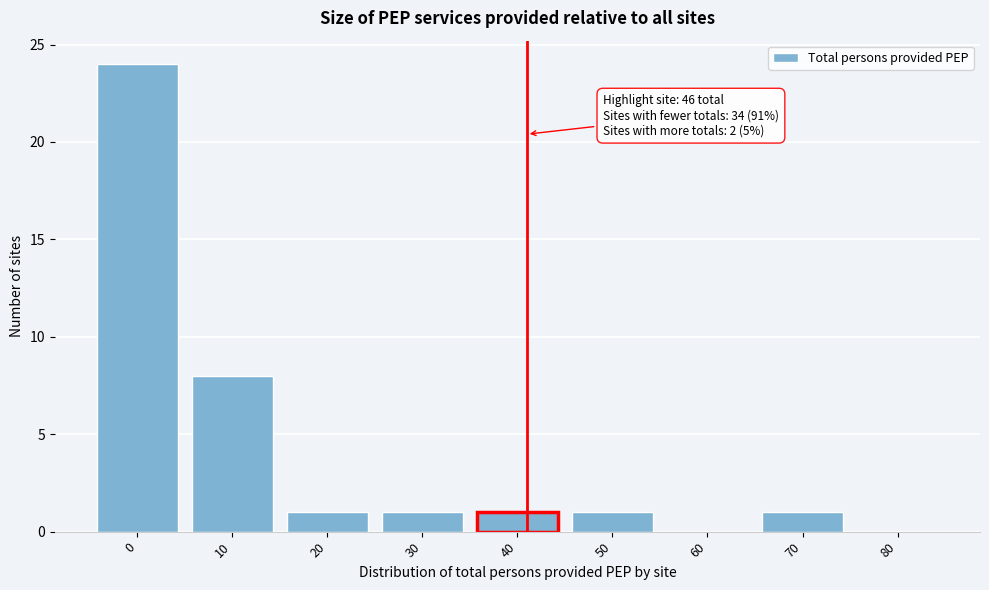

Reading left to right, what are all the values shown in this chart?

0=24	10=8	20=1	30=1	40=1	50=1	60=0	70=1	80=0